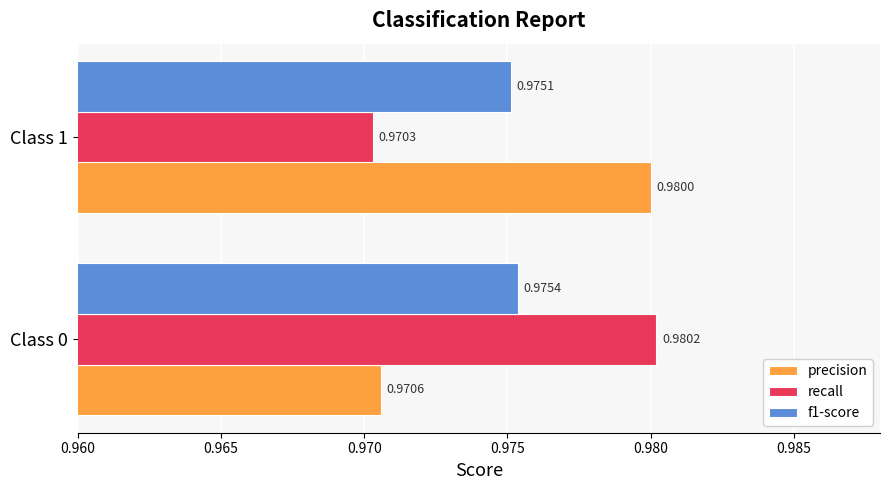

Which series has the largest range (max minus min)?

recall